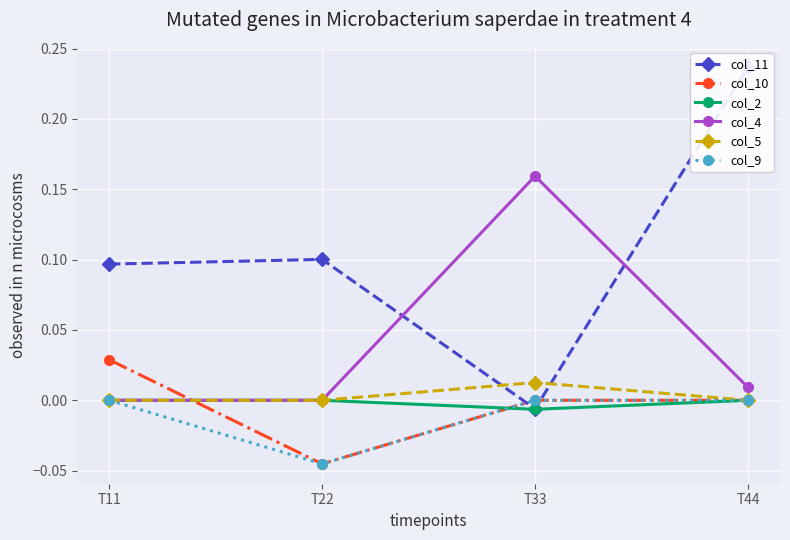

Rank the categories by col_10 value from highest to lowest.

T11, T33, T44, T22